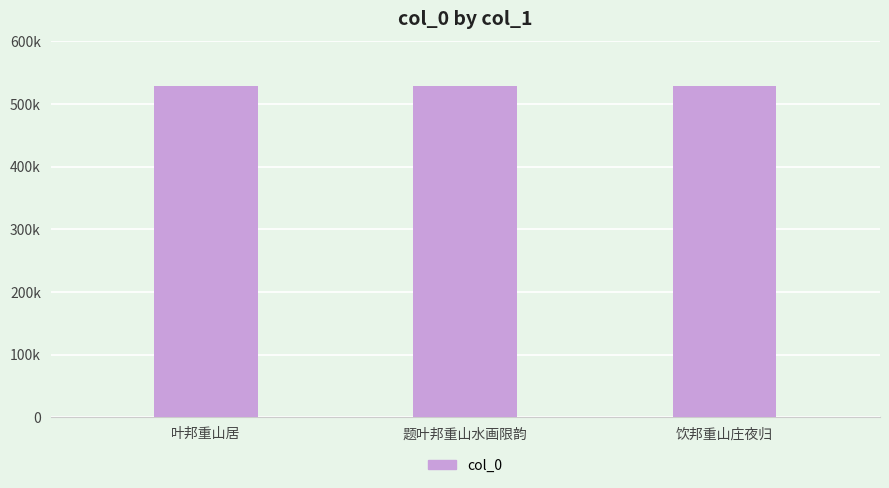

What is the smallest value displayed?

527926